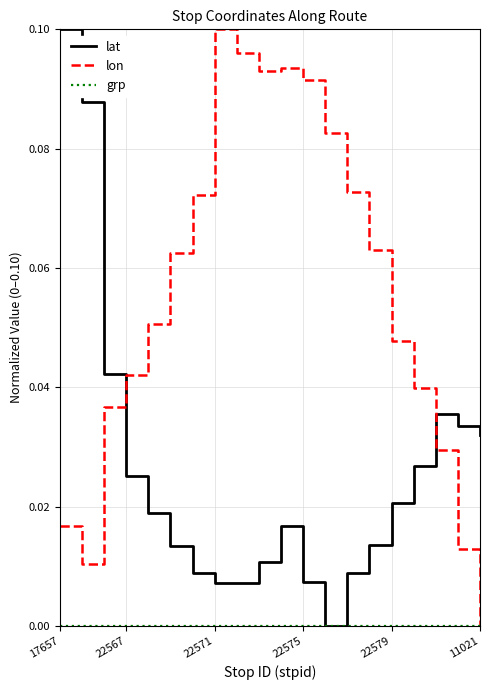

How many lines are shown in the chart?

3